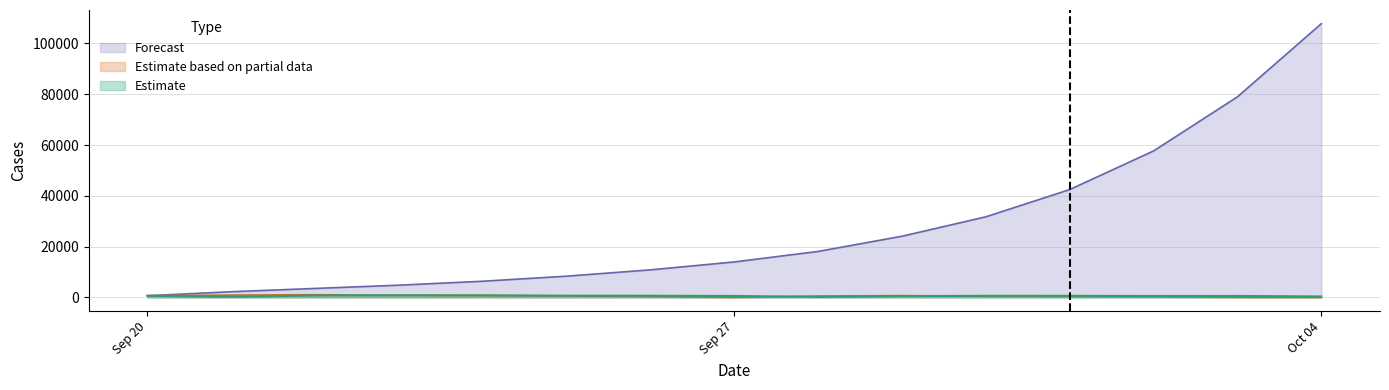

Which series has the largest range (max minus min)?

Forecast